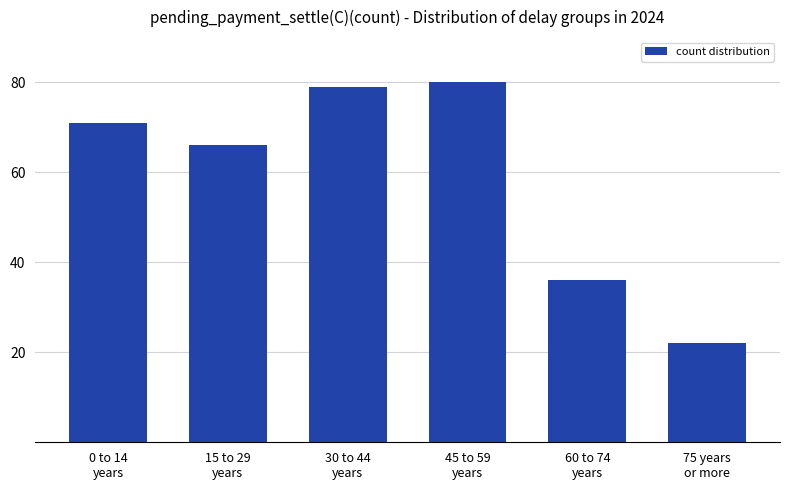

Rank the categories by value from highest to lowest.

45 to 59
years, 30 to 44
years, 0 to 14
years, 15 to 29
years, 60 to 74
years, 75 years
or more